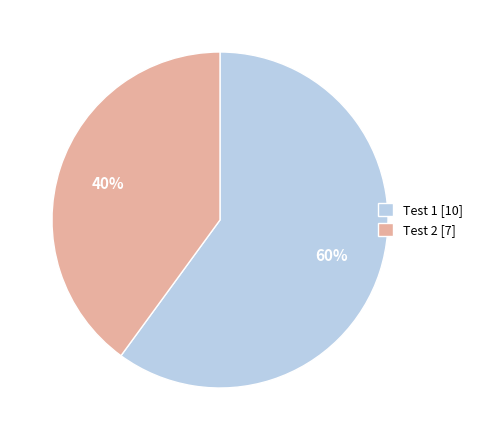

To the nearest percent, what is the average slice percentage?

50%